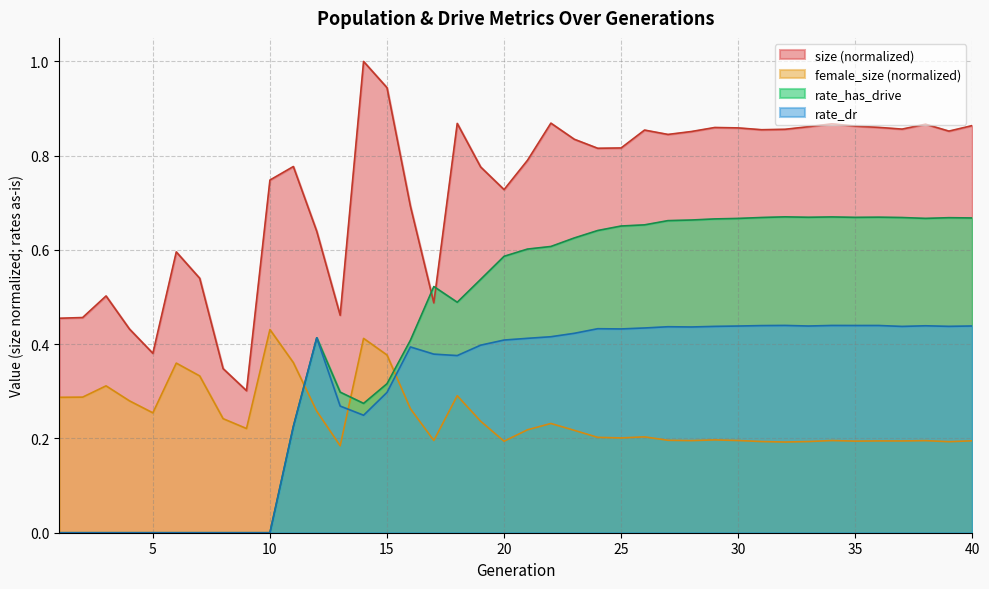

True or false: size has more than 0 interior local peaks.

True